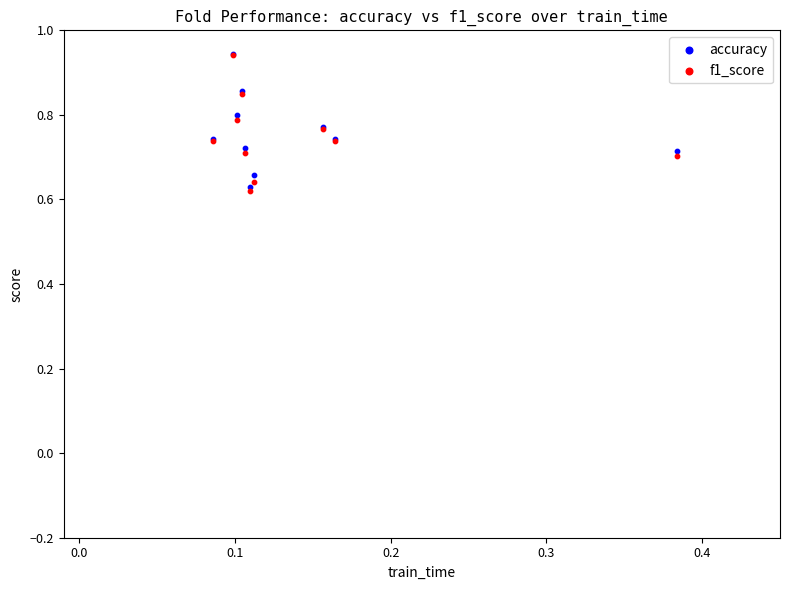

Which series has the widest spread of Y values?

f1_score